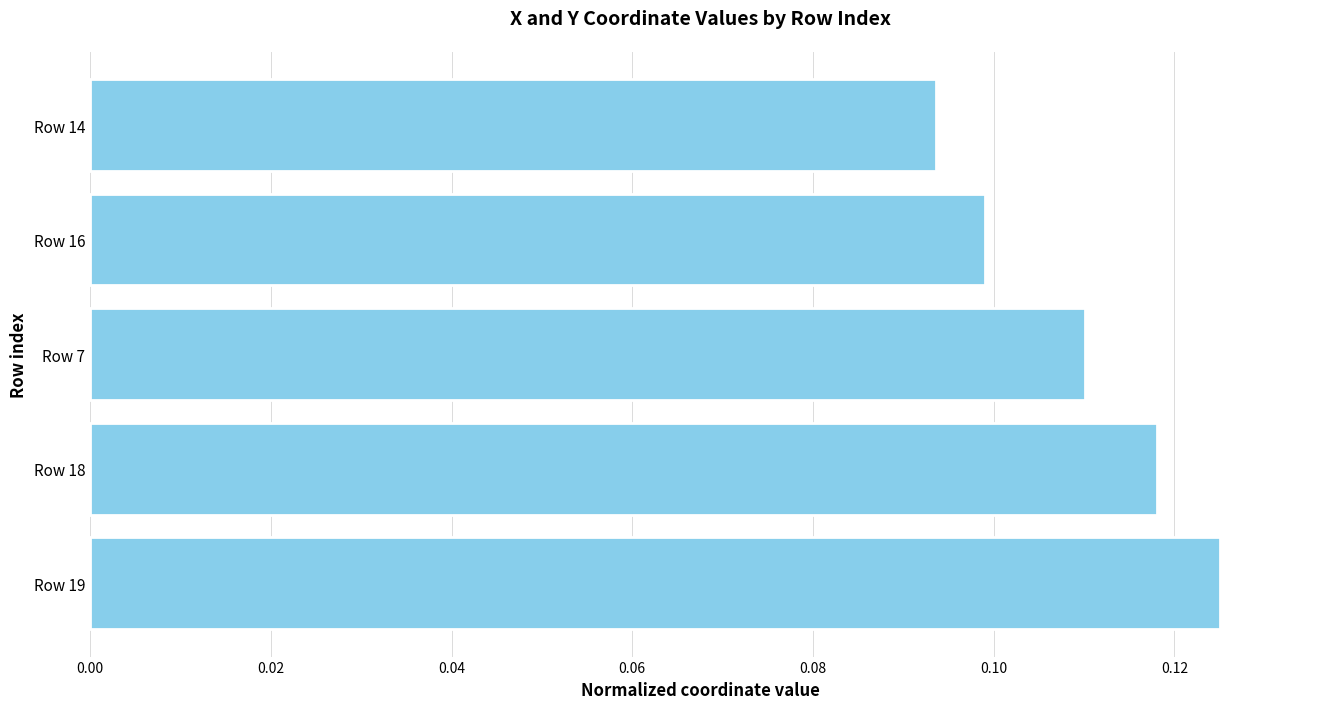

The value at Row 18 is 0.2. True or false?

False